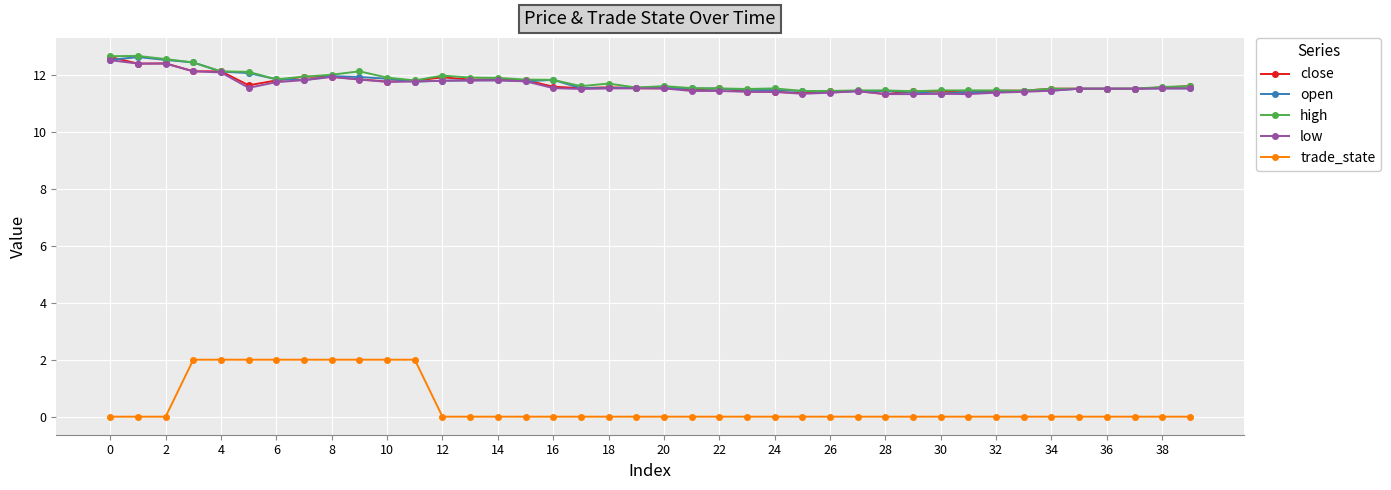

True or false: trade_state and open cross at least once.

False